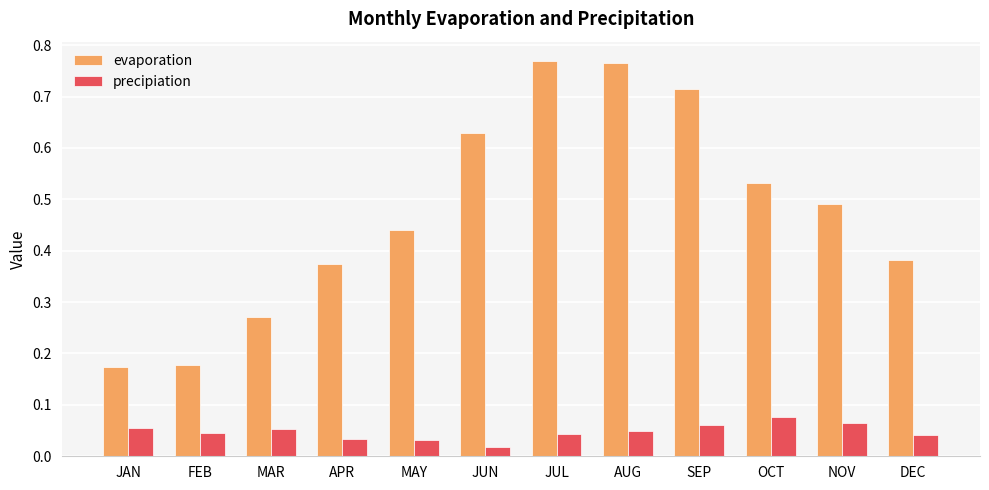

Rank the series at SEP from highest to lowest value.

evaporation, precipiation